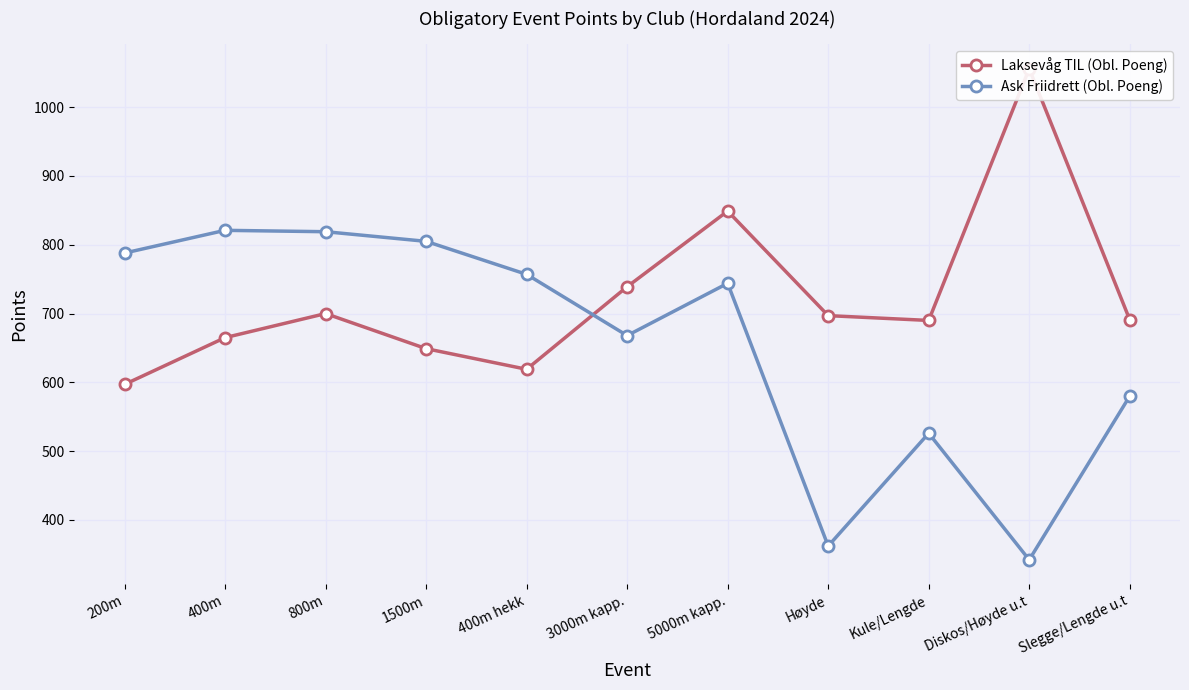

Is the value of Ask Friidrett (Obl. Poeng) at Diskos/Høyde u.t greater than the value of Laksevåg TIL (Obl. Poeng) at 200m?

No